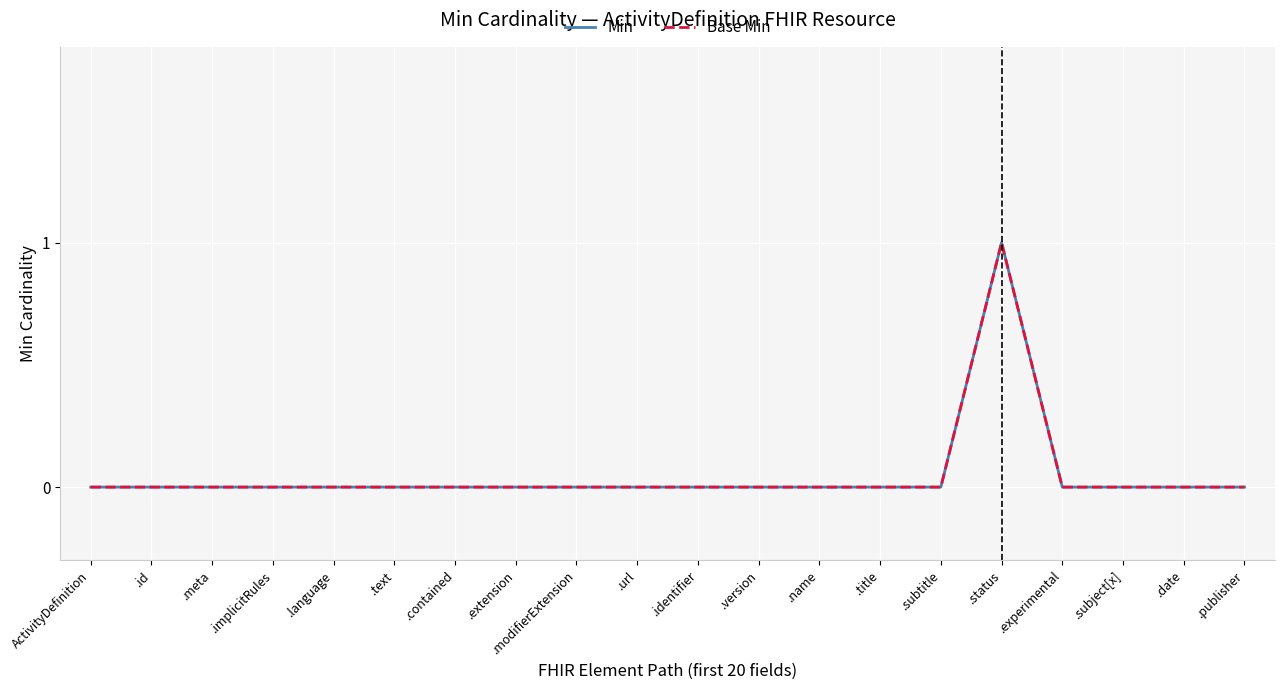

The value of Base Min at .identifier is 0. True or false?

True